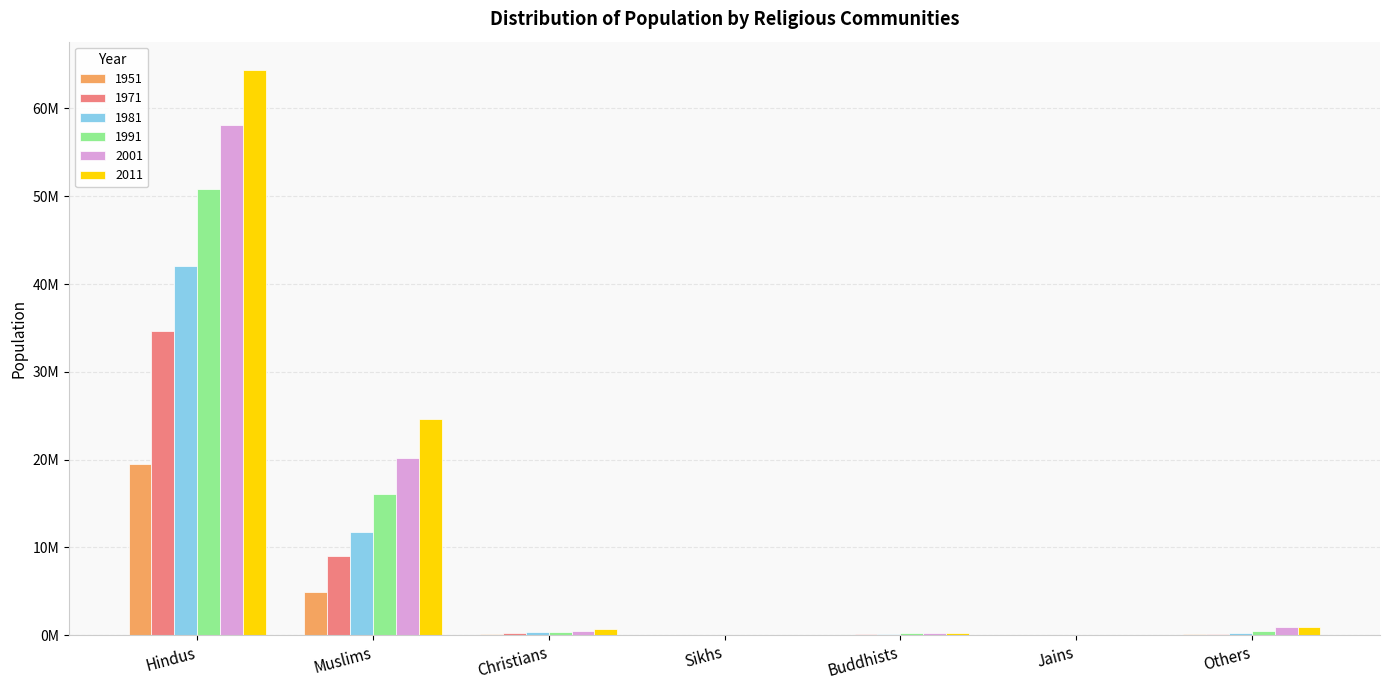

At which label does 1991 first exceed 383477?

Hindus